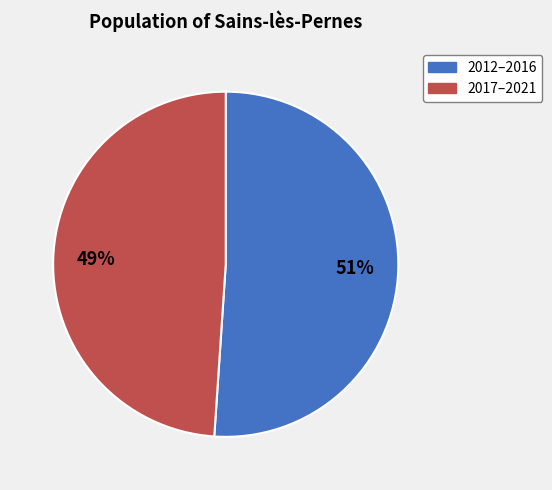

Is the sum of 2012–2016 and 2017–2021 greater than half?

Yes